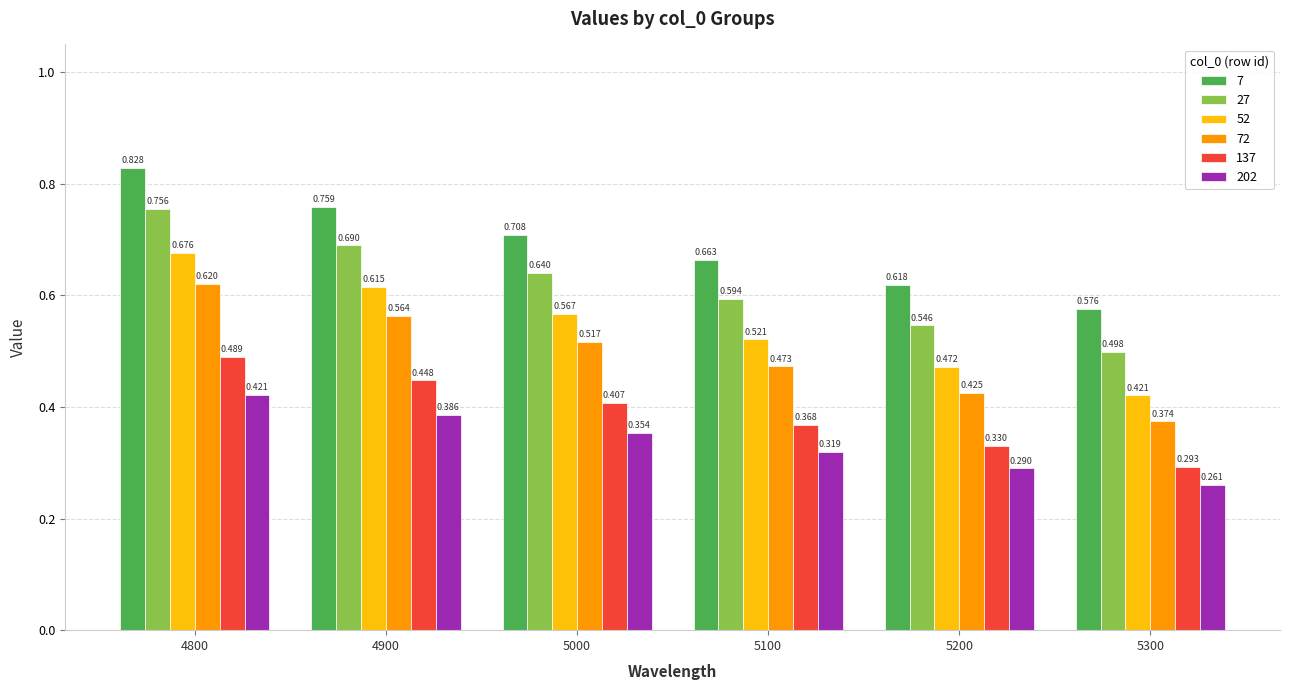

At which label is 7 closest to 0?

5300